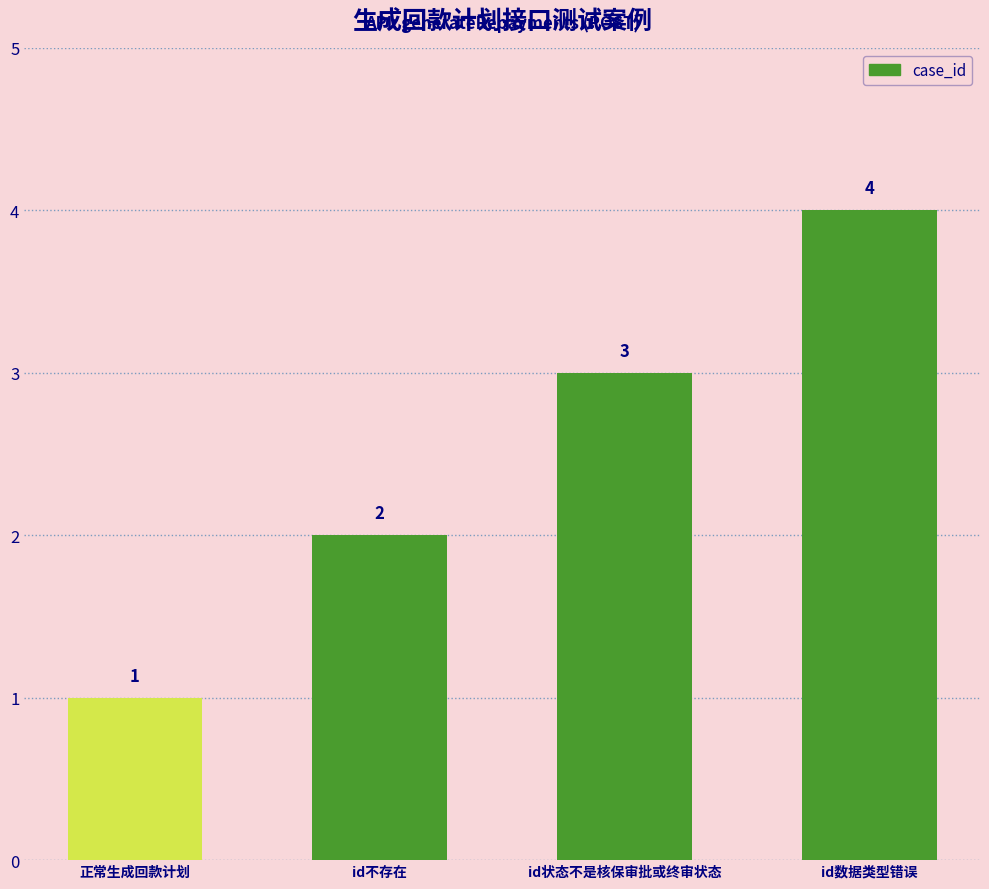

What is the ratio of the value at id状态不是核保审批或终审状态 to the value at 正常生成回款计划?

3.0